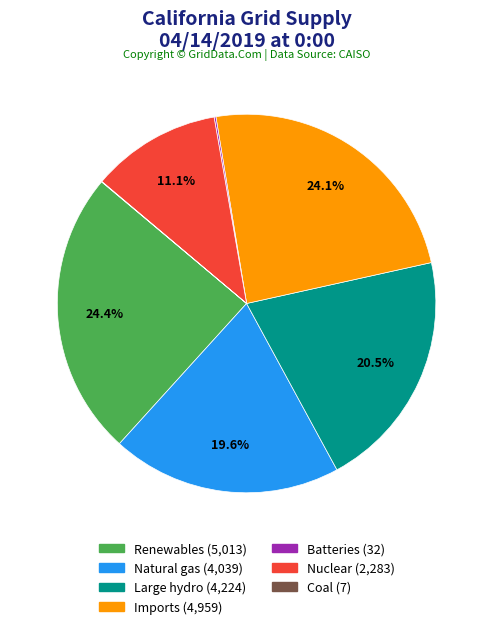

Is there a majority slice in this chart?

No